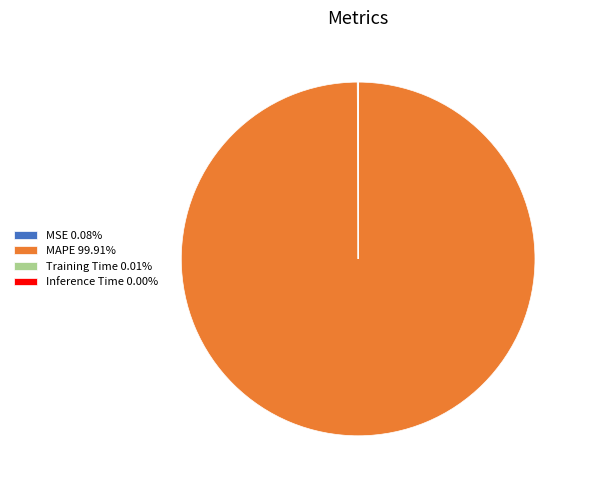

Is MAPE 99.91% the majority of the pie?

Yes